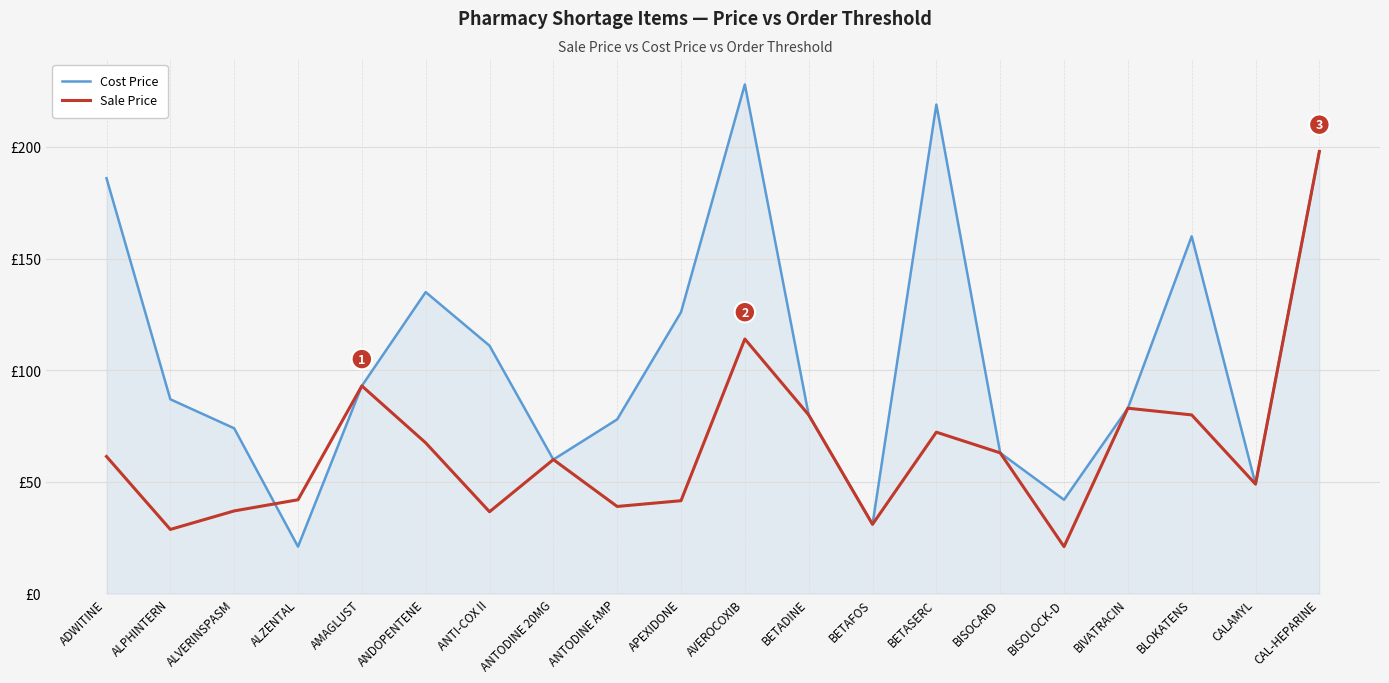

Is the value of Sale Price at CALAMYL greater than the value of Cost Price at ANTODINE AMP?

No